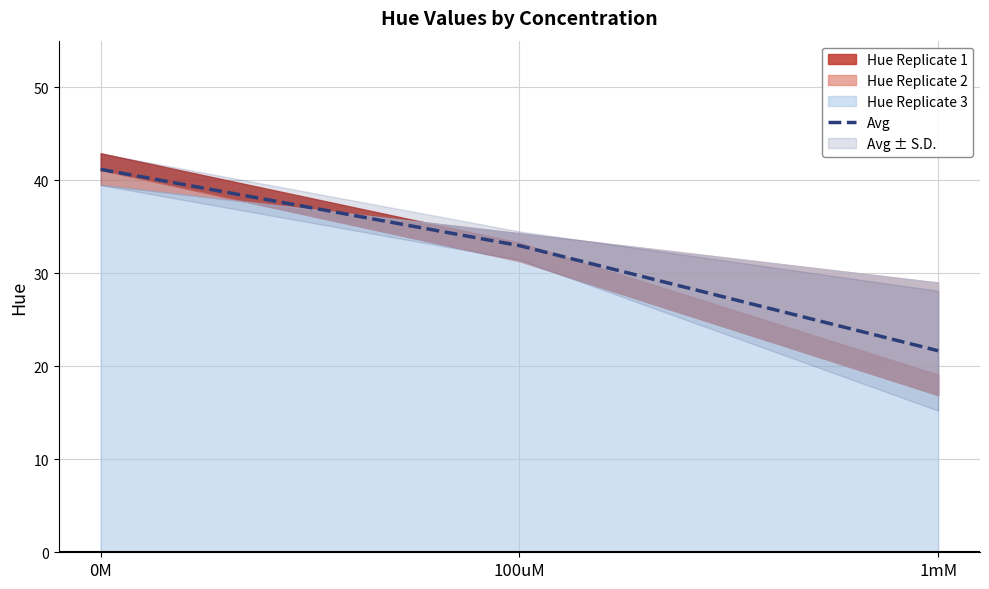

What is the change in value from 0M to 100uM?

-8.2